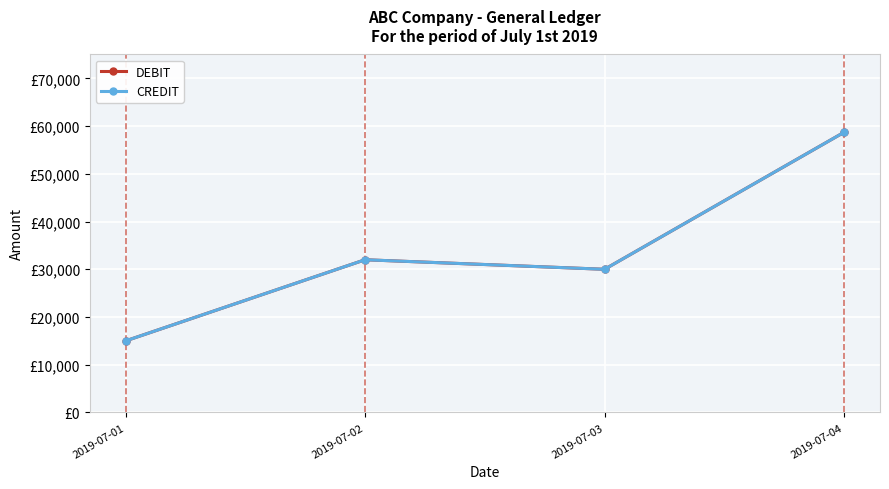

What is the value of the CREDIT point at the 4th from the left?

58700